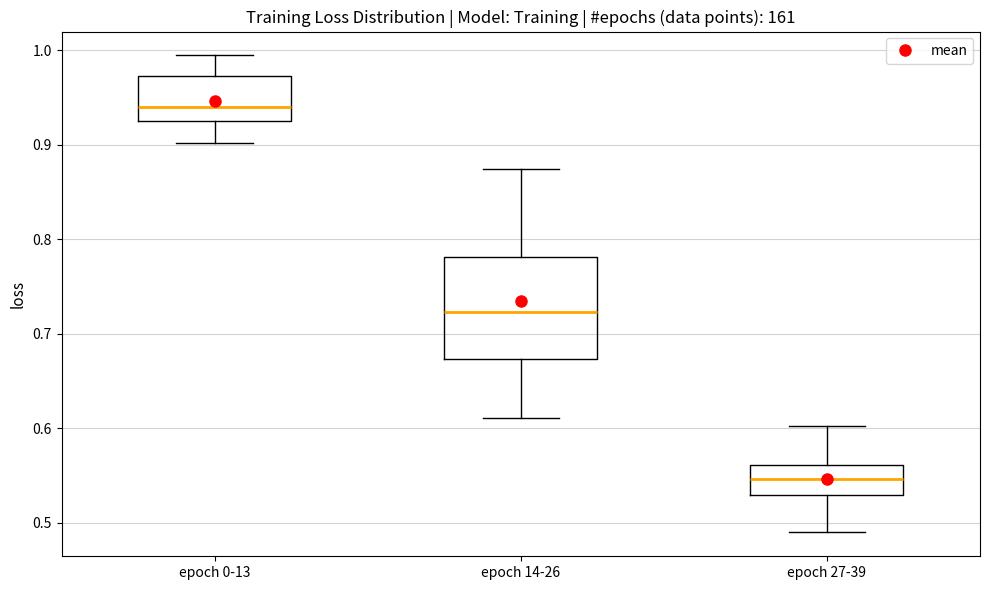

Reading left to right, read every box against the y-axis: the position of its median line, the range the box covers, and the ends of its whiskers. The values are not printed on the chart, so give them approximately, as read against the axis.

epoch 0-13: median 0.94, box 0.92 to 0.97, whiskers 0.90 to 0.99
epoch 14-26: median 0.72, box 0.67 to 0.78, whiskers 0.61 to 0.87
epoch 27-39: median 0.55, box 0.53 to 0.56, whiskers 0.49 to 0.60